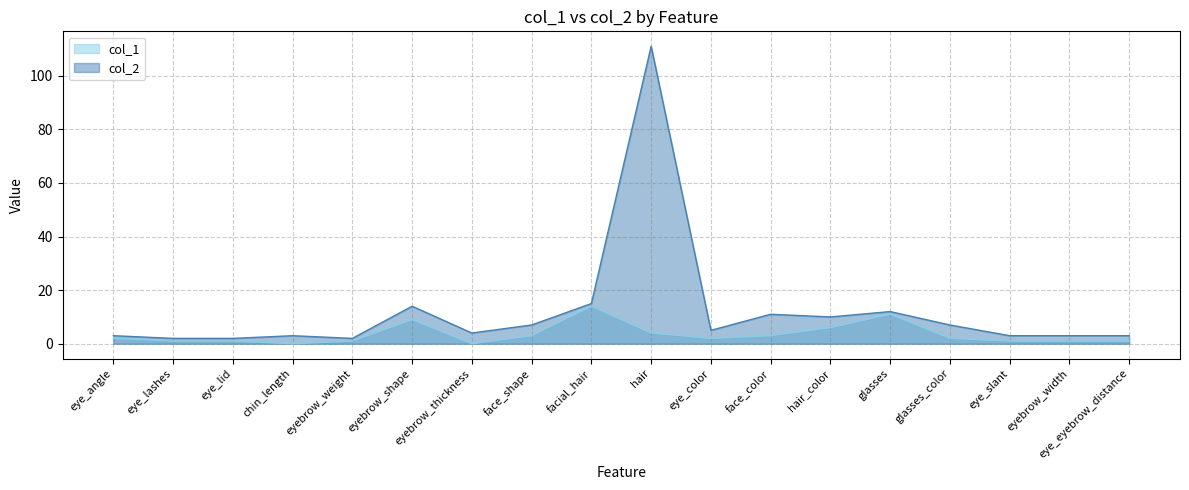

At which category is the sum across all series the highest?

hair